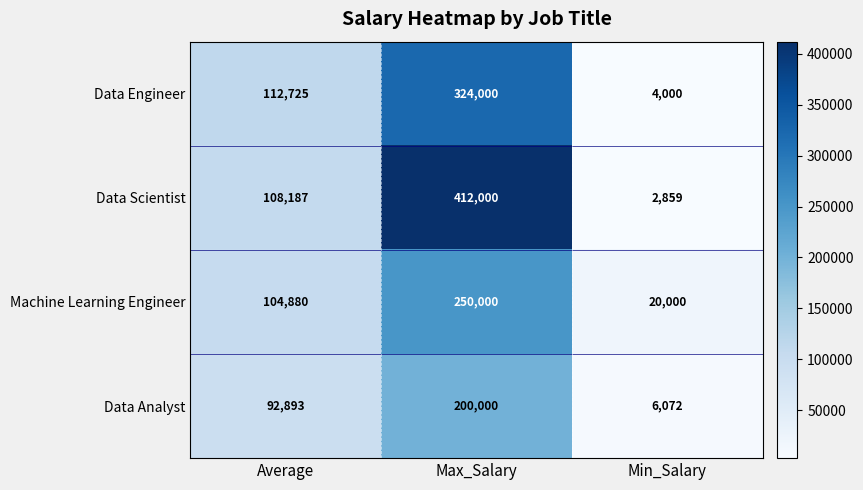

How many Data Engineer values are between 4000 and 324000?

3